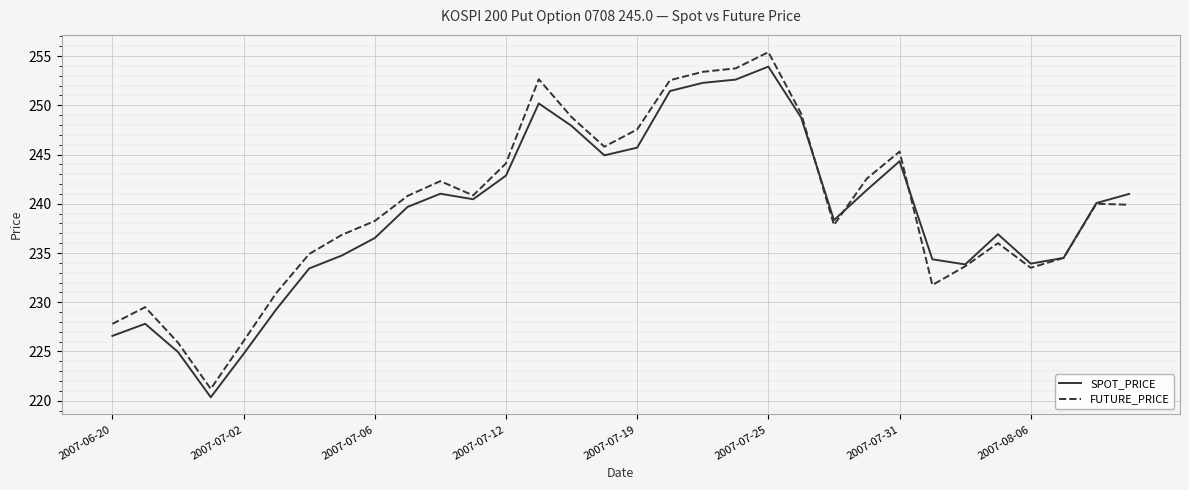

What is the greatest value displayed?

255.4